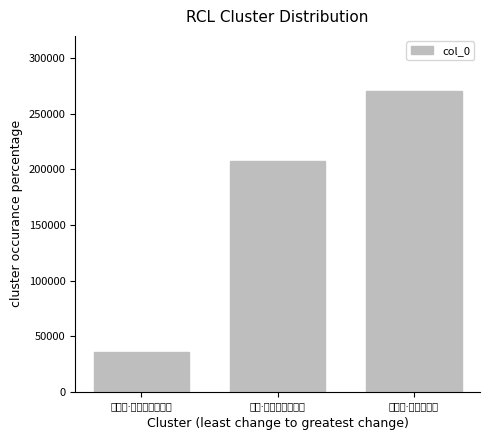

List the labels in order of value, largest first.

好事近·千结翠绡篮, 海棠·轻盈千结乱樱丛, 竹枝词·乱绳千结绊人深